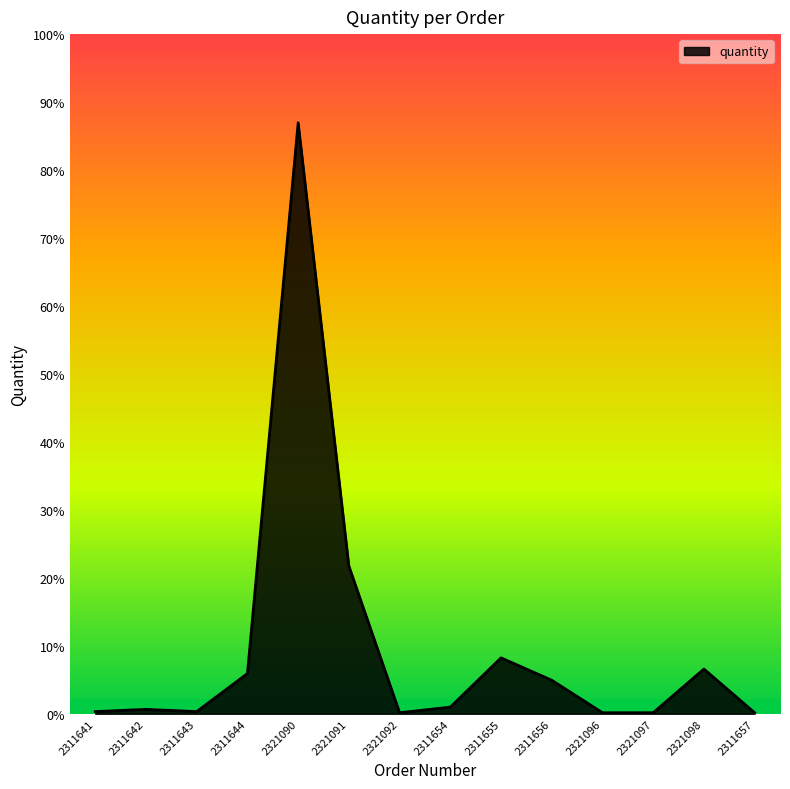

Is this an area chart (filled region under the line)?

Yes